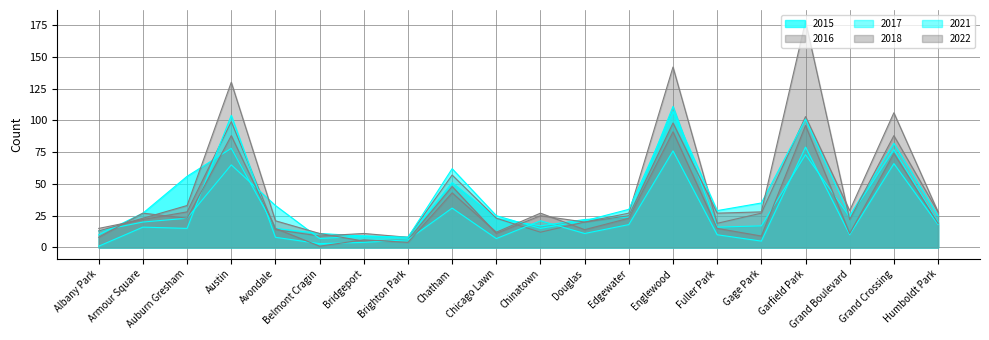

List the series in order of their peak value, lowest first.

2022, 2021, 2017, 2015, 2016, 2018